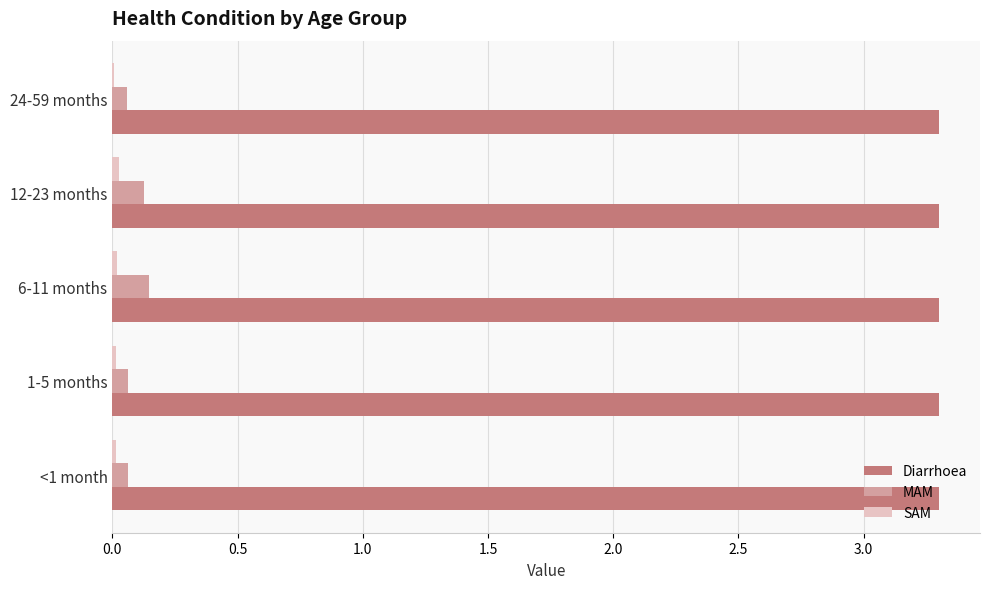

How many categories are shown in the chart?

5